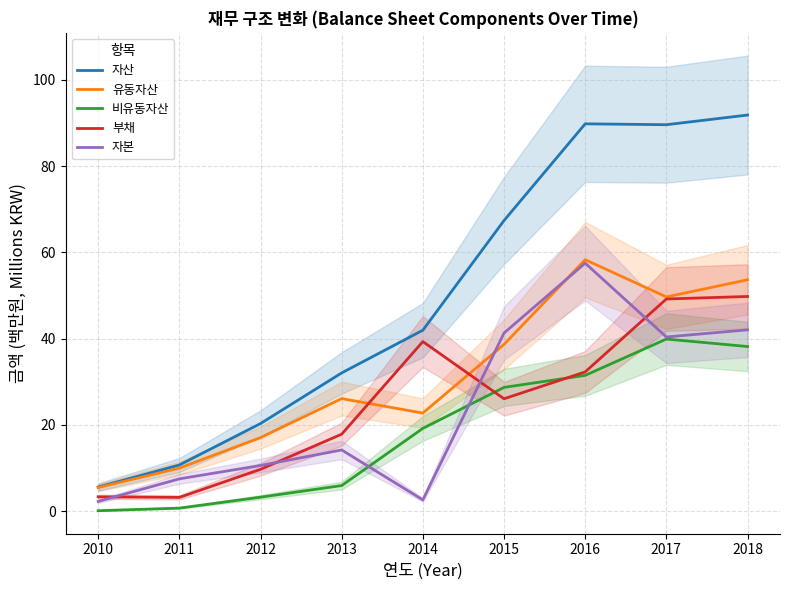

How many interior local peaks does the 자본 series have?

2